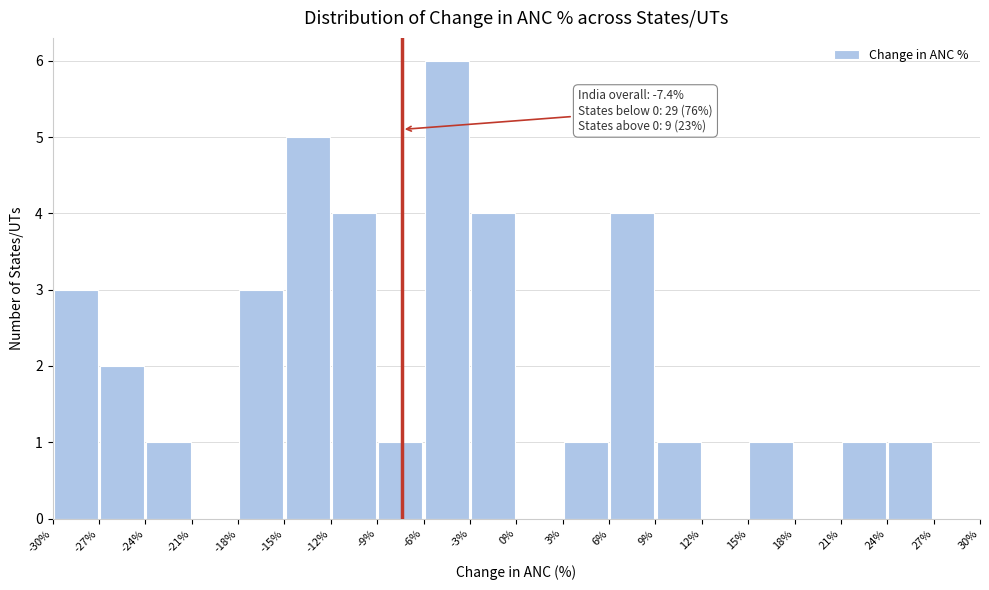

Over which range of the x-axis is the bar tallest?

-6% to -3%